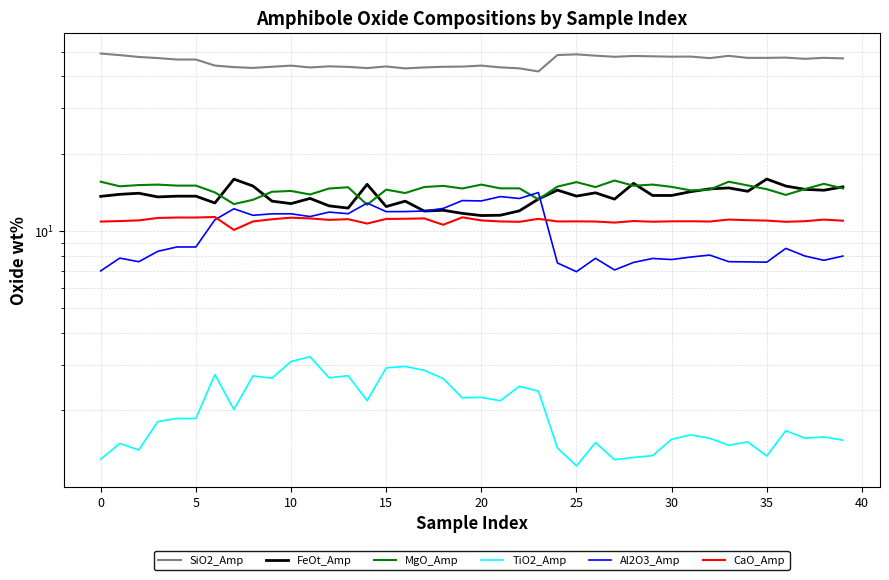

What are all the series names shown in the legend?

SiO2_Amp, FeOt_Amp, MgO_Amp, TiO2_Amp, Al2O3_Amp, CaO_Amp